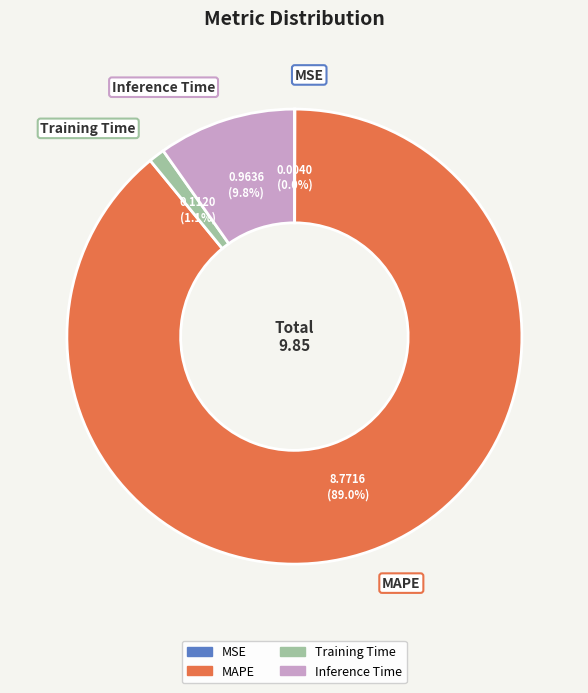

Does any single category account for the majority?

Yes